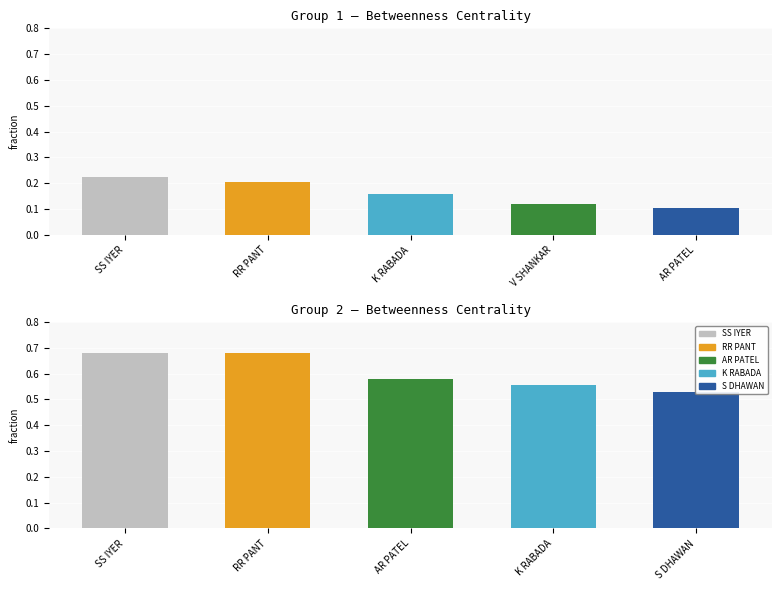

Are the bars horizontal?

No